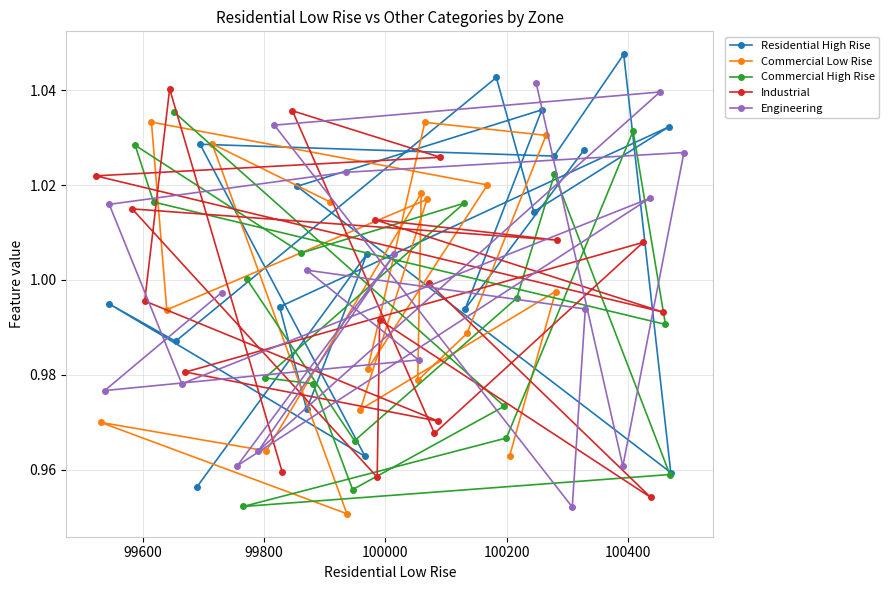

What is the value of the Commercial High Rise point at the 11th from the left?

1.0